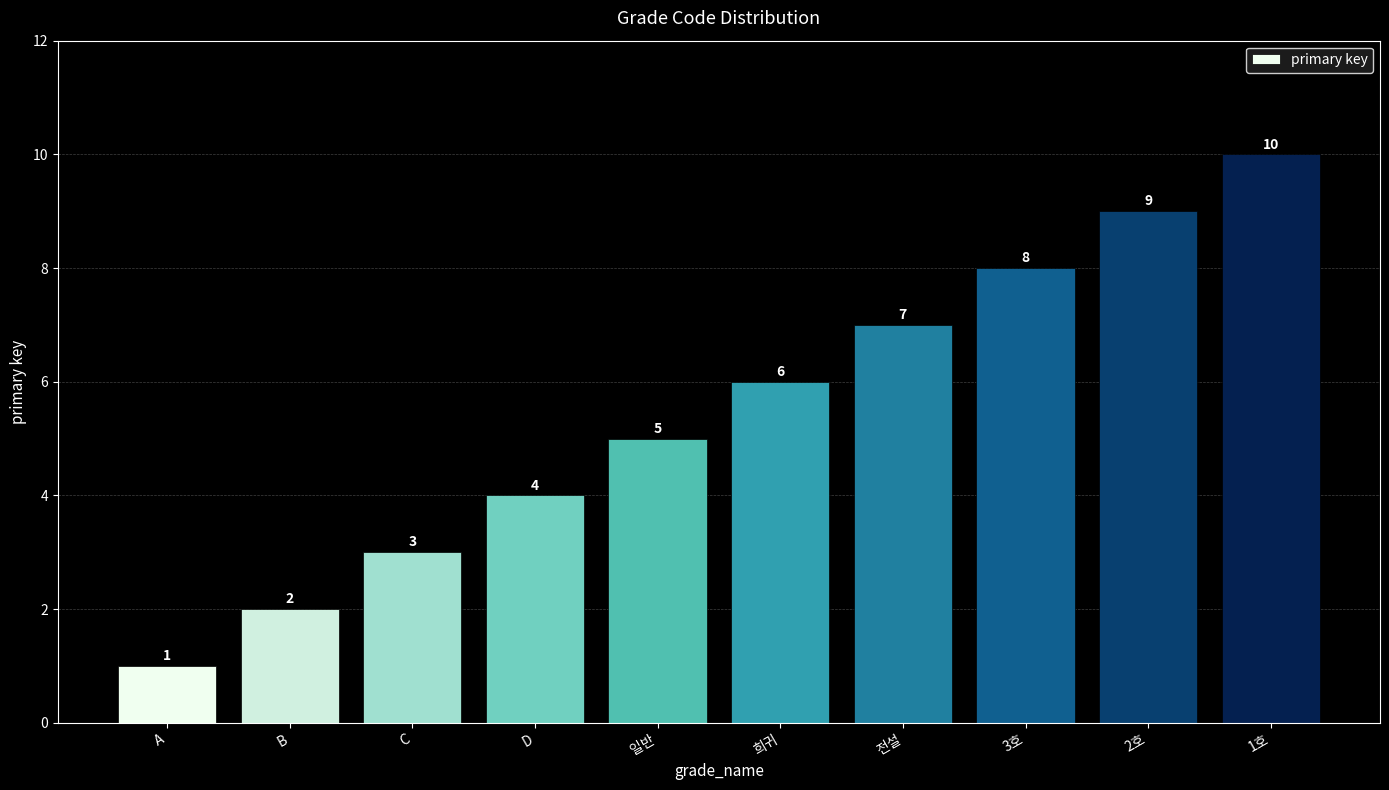

The chart shows a value of 2 at B. True or false?

True